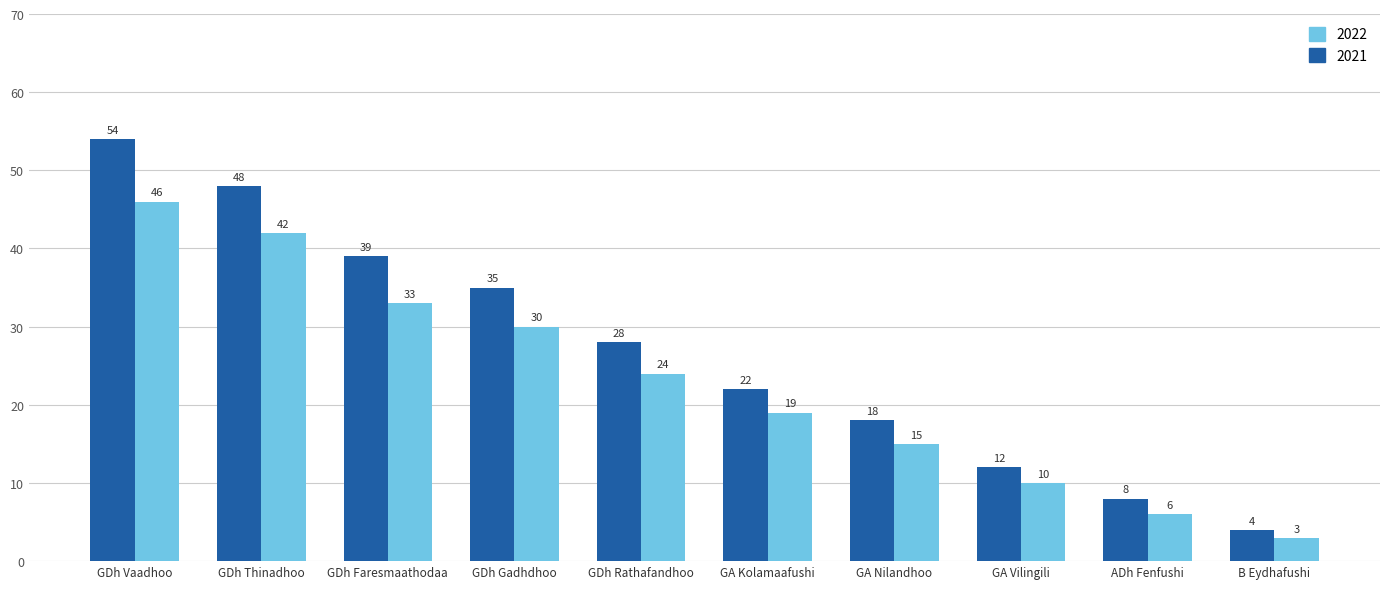

What is the sum of all 2021 values?

268